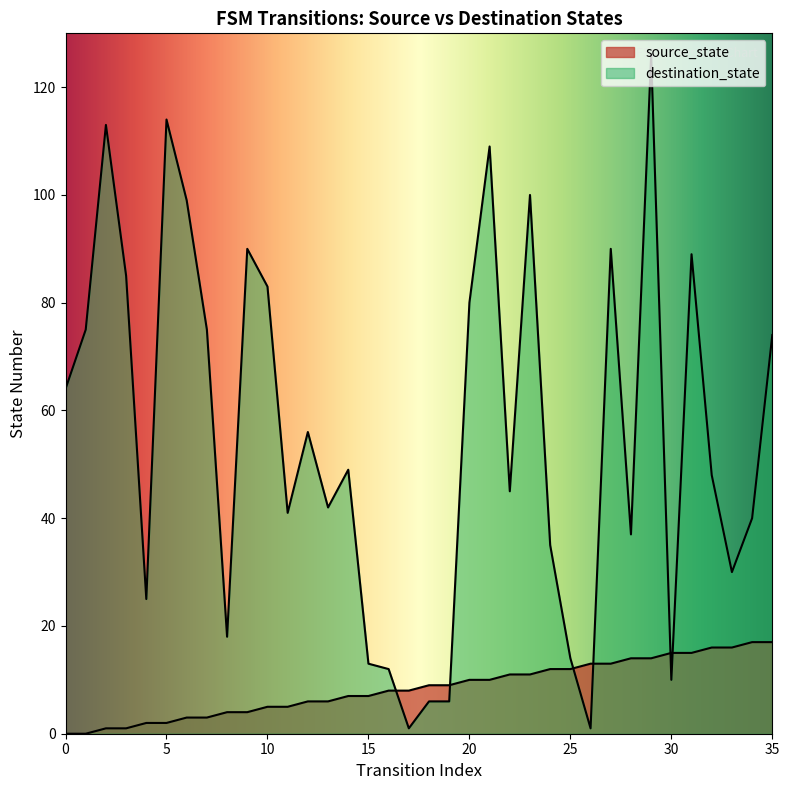

Does the chart have visible grid lines?

No